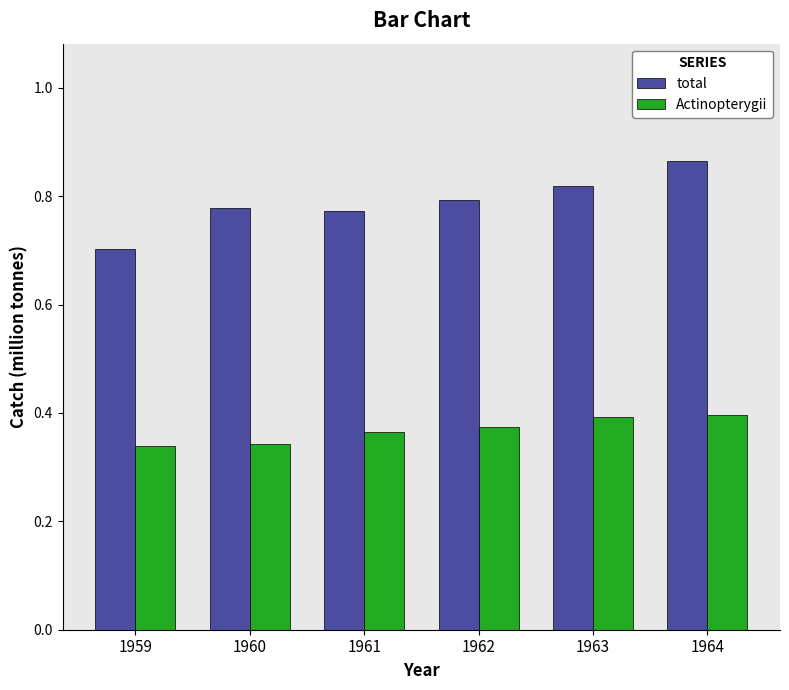

What is the sum of all total values?

4.7